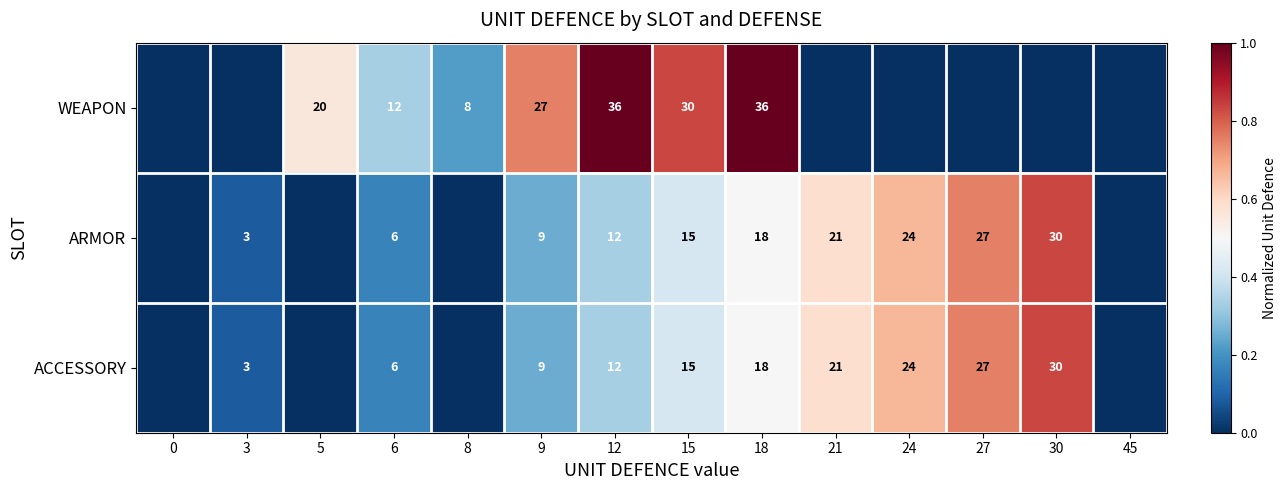

At how many categories does at least one series exceed 0?

12